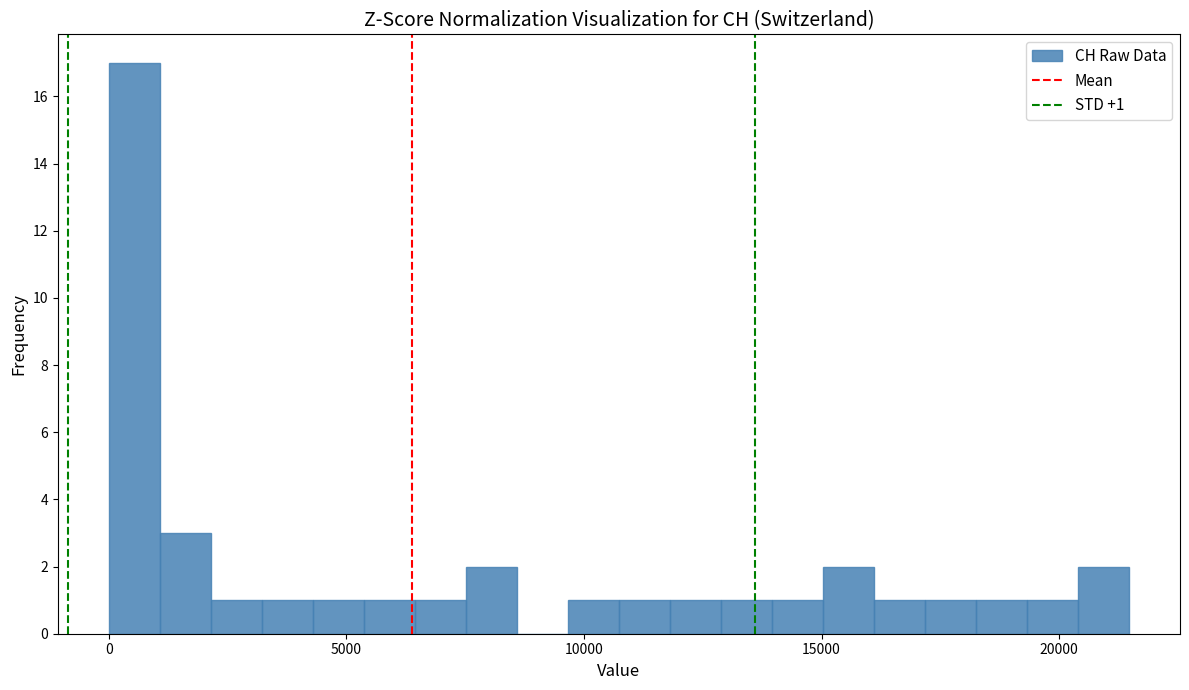

Read against the x-axis, roughly where is the centre of the tallest bar?

500